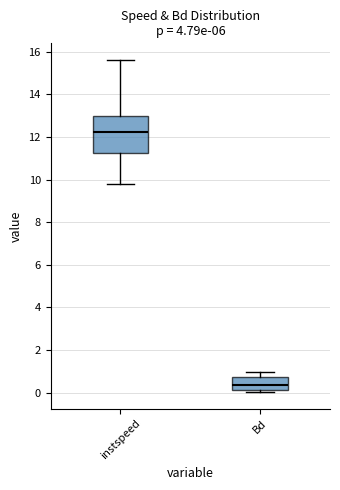

Comparing the boxes themselves (not the whiskers), which one is the tallest?

instspeed